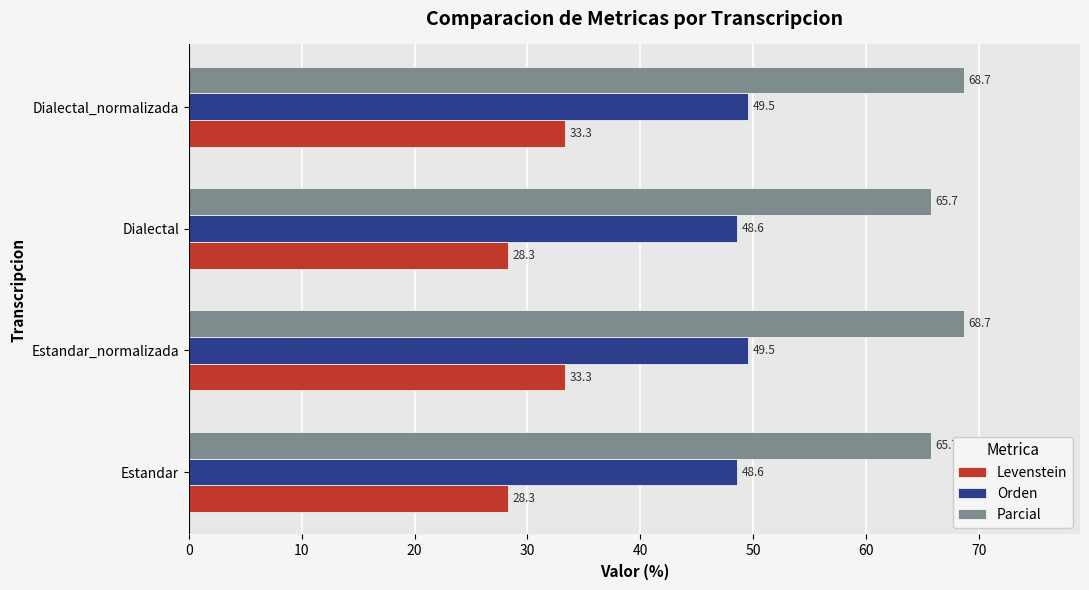

True or false: Parcial has a value of 92.4 at Estandar.

False